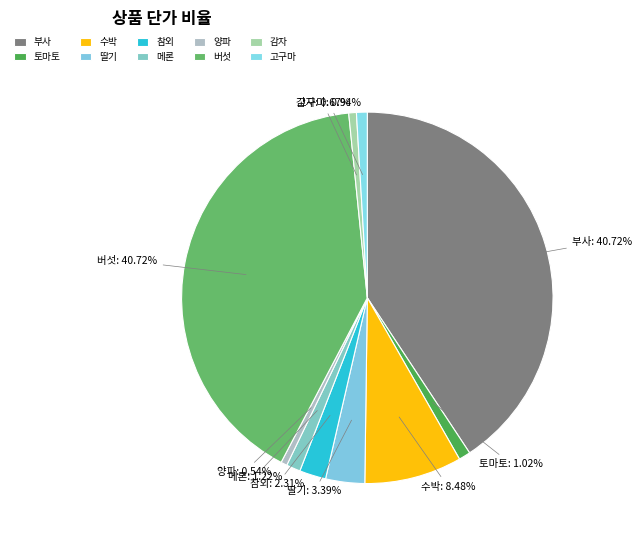

How many segments does this pie chart have?

10